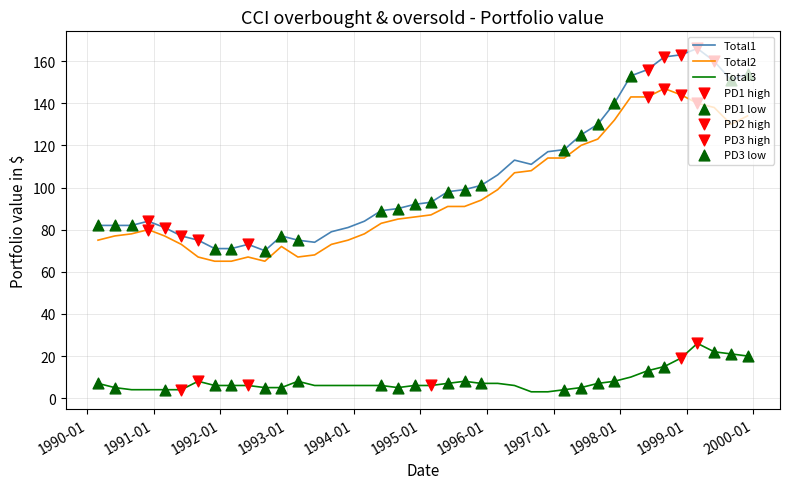

Which series has the widest spread of values?

Total1